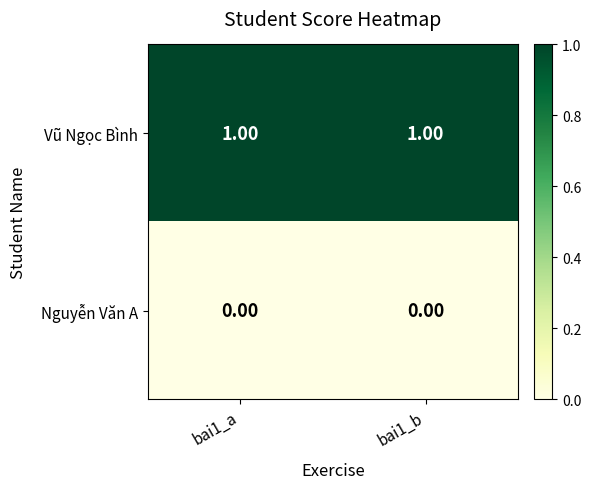

Rank the series at bai1_a from highest to lowest value.

Vũ Ngọc Bình, Nguyễn Văn A